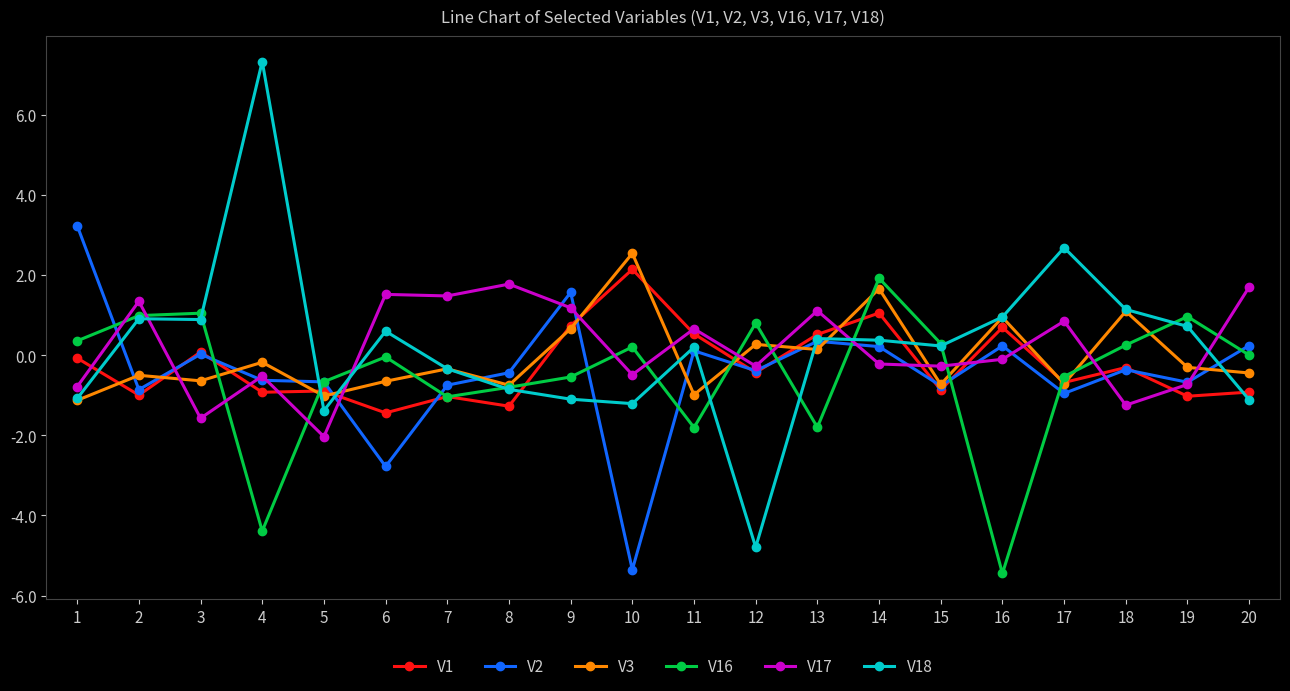

At which category is the sum across all series the highest?

14